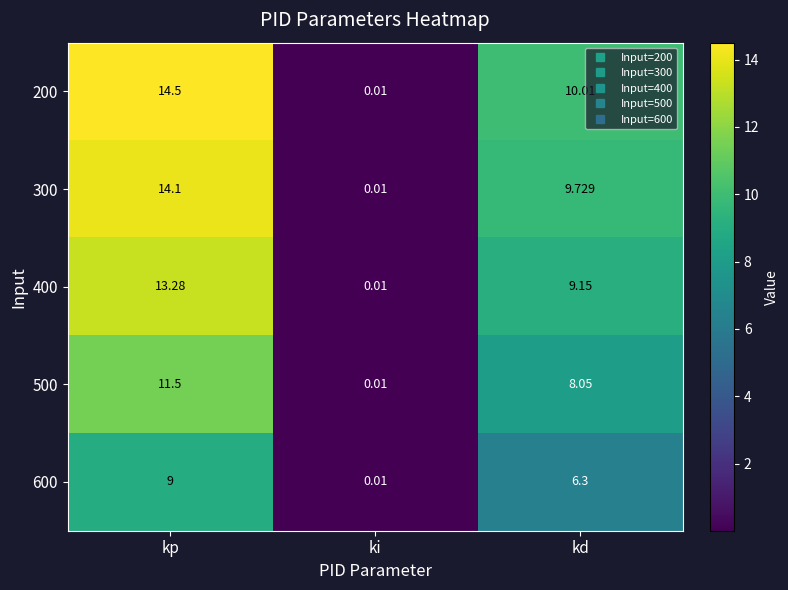

Is the value of 400 at kp greater than the value of 500 at kp?

Yes